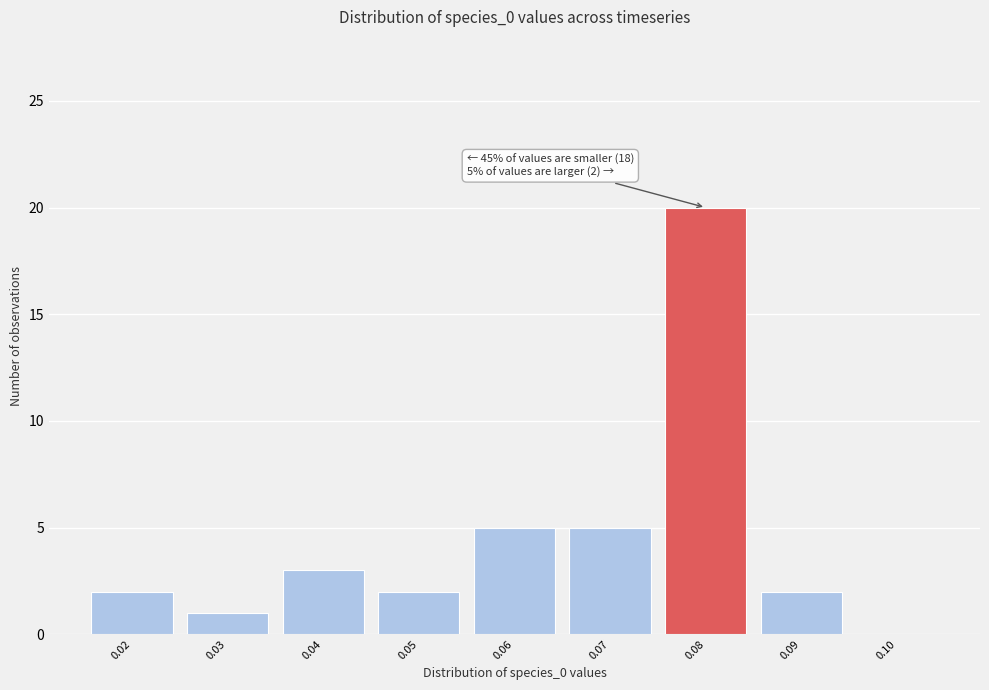

Reading right to left, list all the values displayed in this chart.

0.10=0	0.09=2	0.08=20	0.07=5	0.06=5	0.05=2	0.04=3	0.03=1	0.02=2